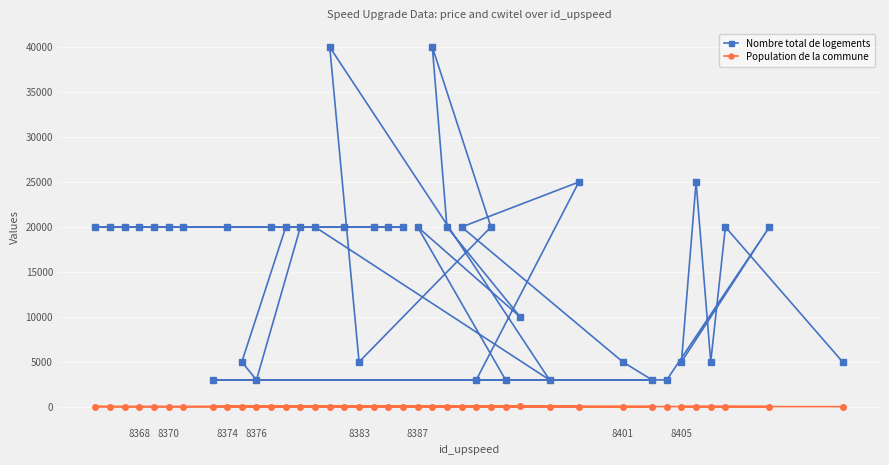

Which series has the largest total across all categories?

Nombre total de logements